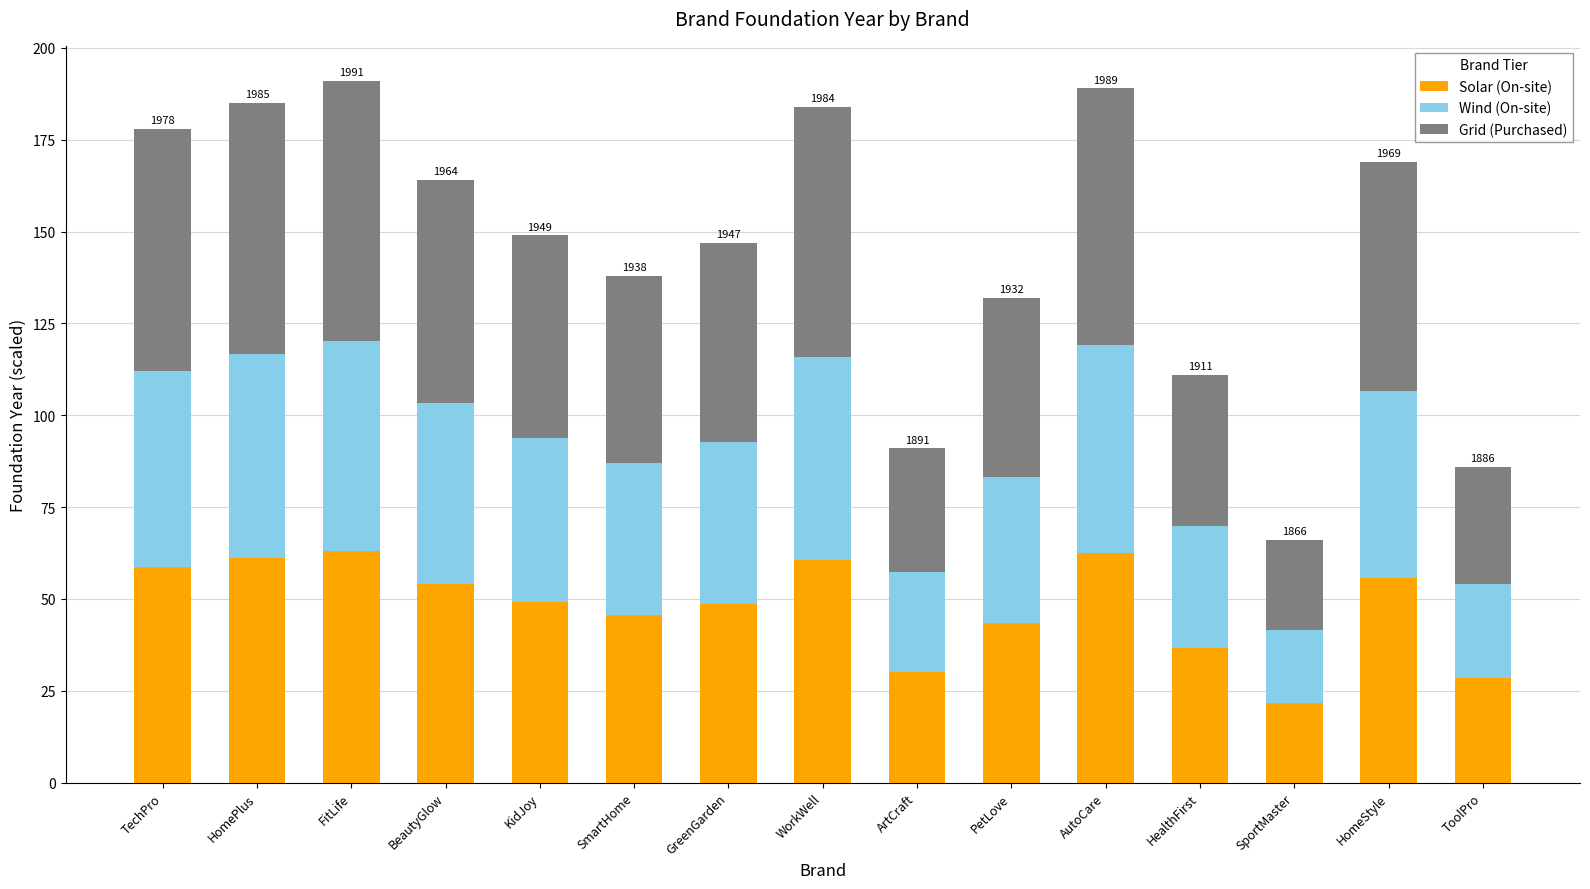

The value of Solar (On-site) at HealthFirst is 36.6. True or false?

True